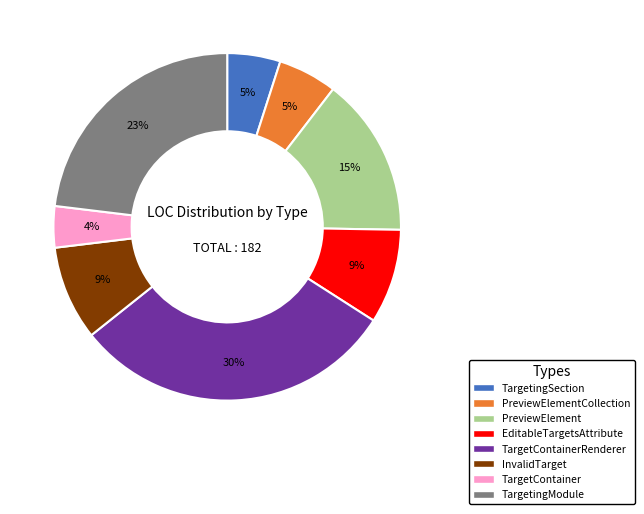

How many segments does this pie chart have?

8